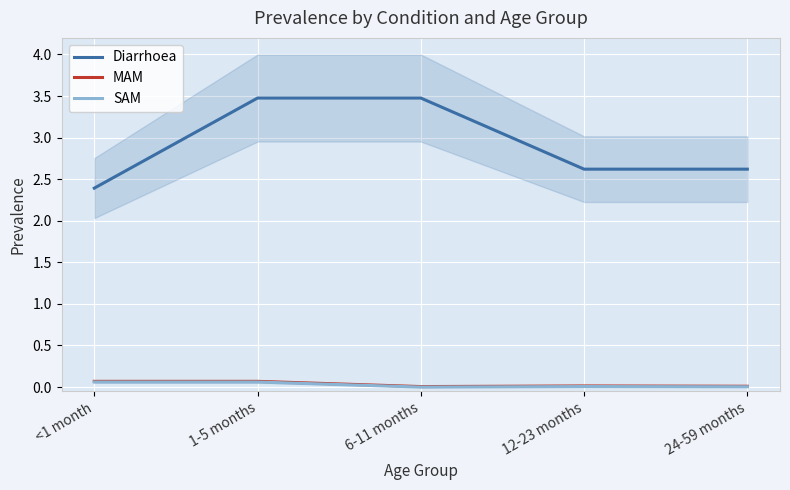

True or false: SAM and MAM intersect in this chart.

False